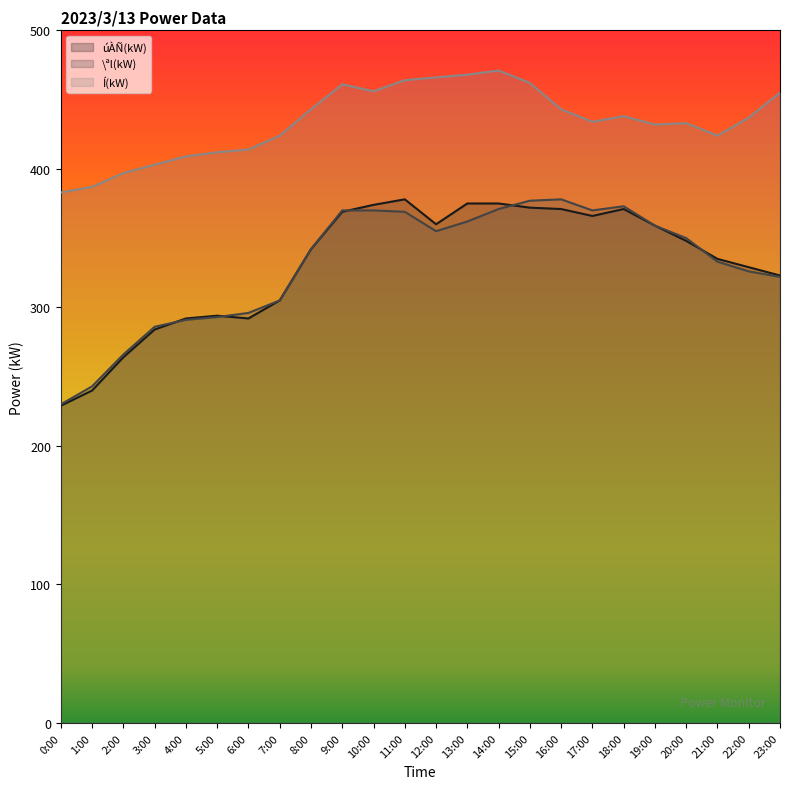

Reading left to right, extract all data points from this chart.

úÀÑ(kW): 229	240	264	284	292	294	292	305	342	369	374	378	360	375	375	372	371	366	371	359	348	335	329	323
\ªl(kW): 230	243	266	286	291	293	296	305	342	370	370	369	355	362	371	377	378	370	373	359	350	333	326	322
Í(kW): 383	387	397	403	409	412	414	424	443	461	456	464	466	468	471	462	443	434	438	432	433	424	437	455